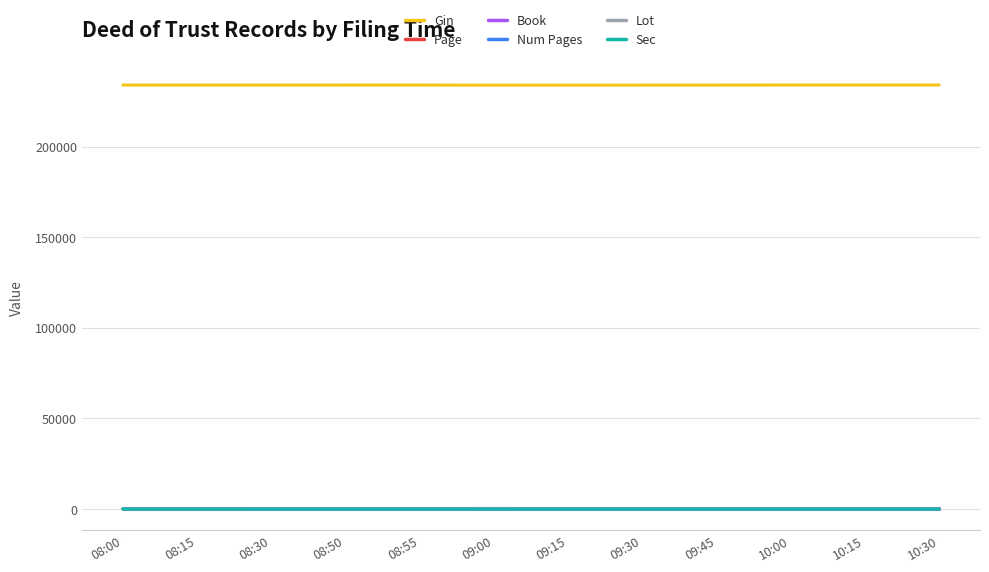

Is it true that Gin equals 234077 at 08:00?

True